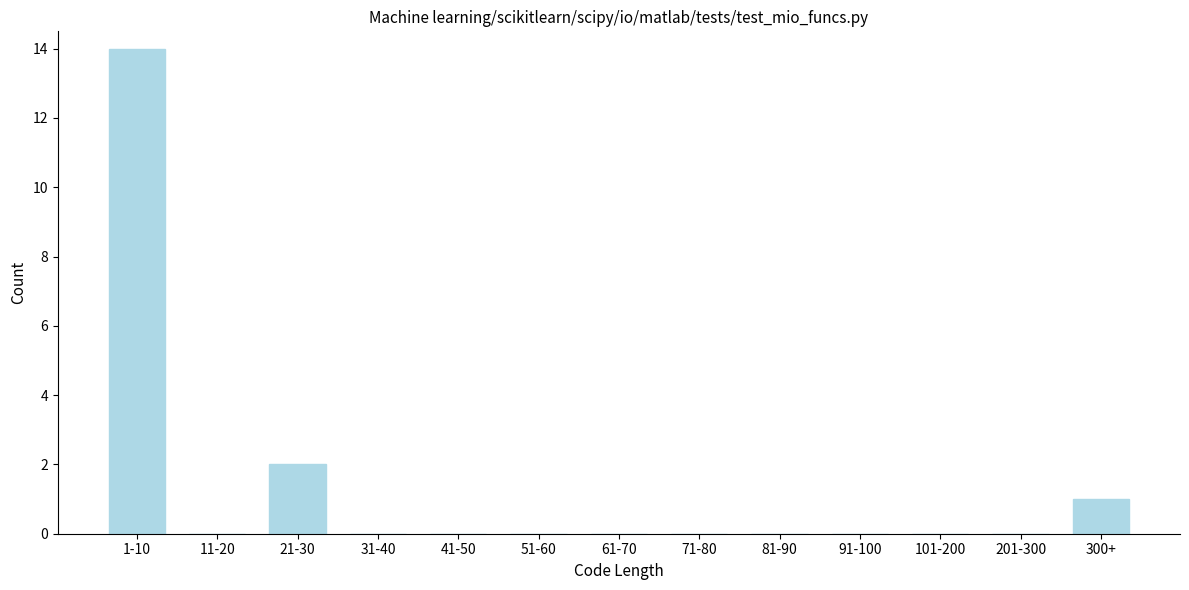

Reading left to right, what are all the values shown in this chart?

1-10=14	11-20=0	21-30=2	31-40=0	41-50=0	51-60=0	61-70=0	71-80=0	81-90=0	91-100=0	101-200=0	201-300=0	300+=1